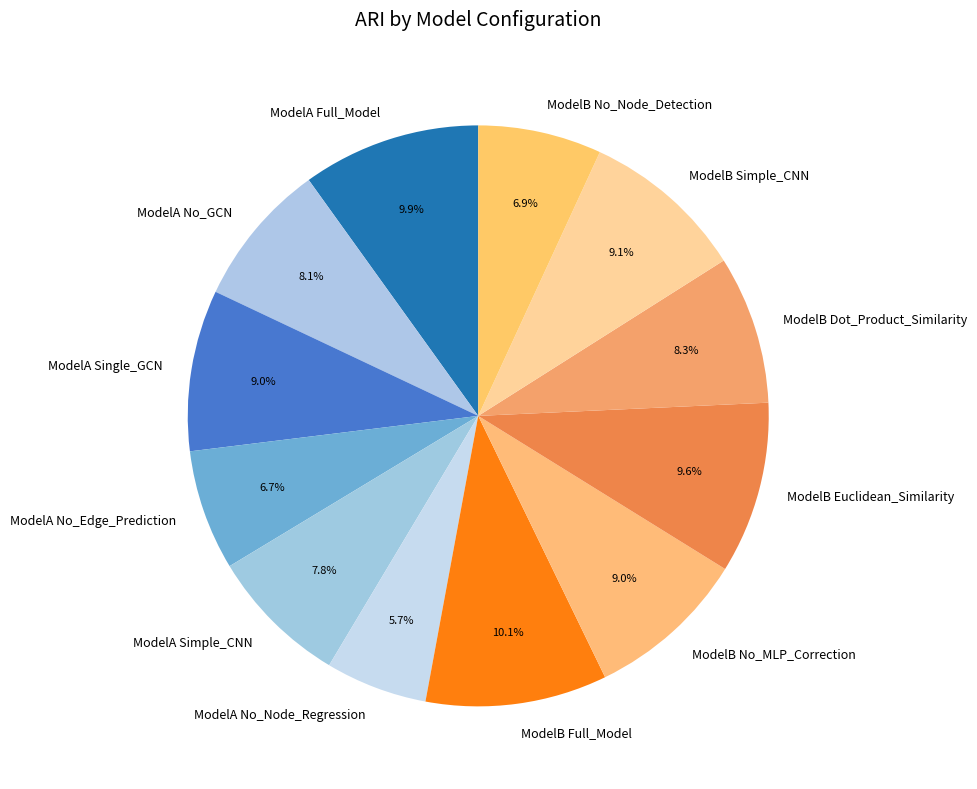

To the nearest percent, what is the difference between the ModelA Single_GCN and ModelA No_GCN slice percentages?

1%